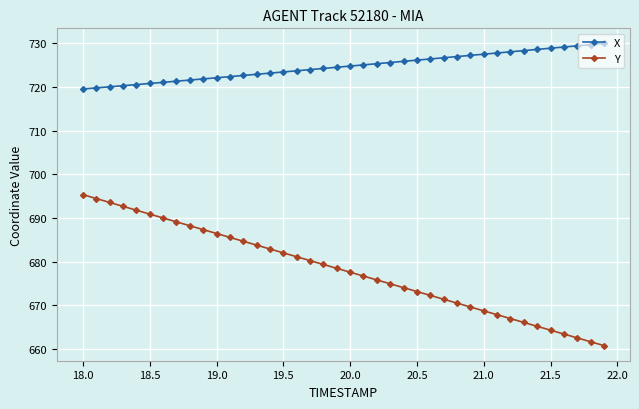

True or false: X and Y cross at least once.

False